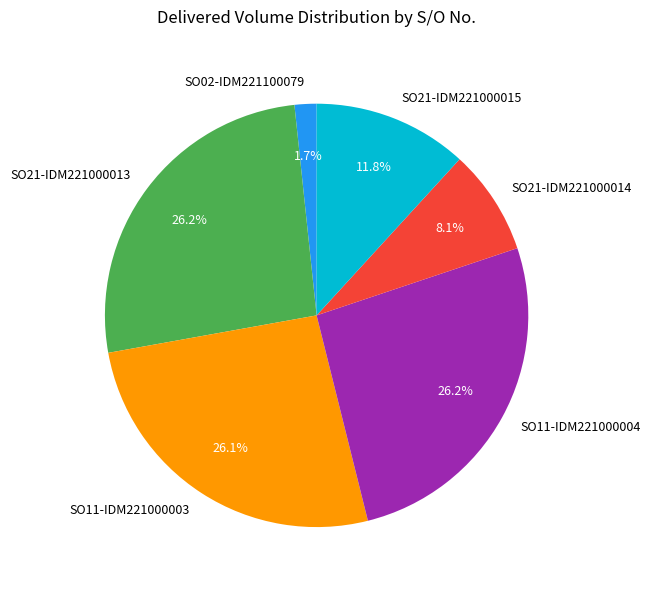

Which slice is the smallest?

SO02-IDM221100079